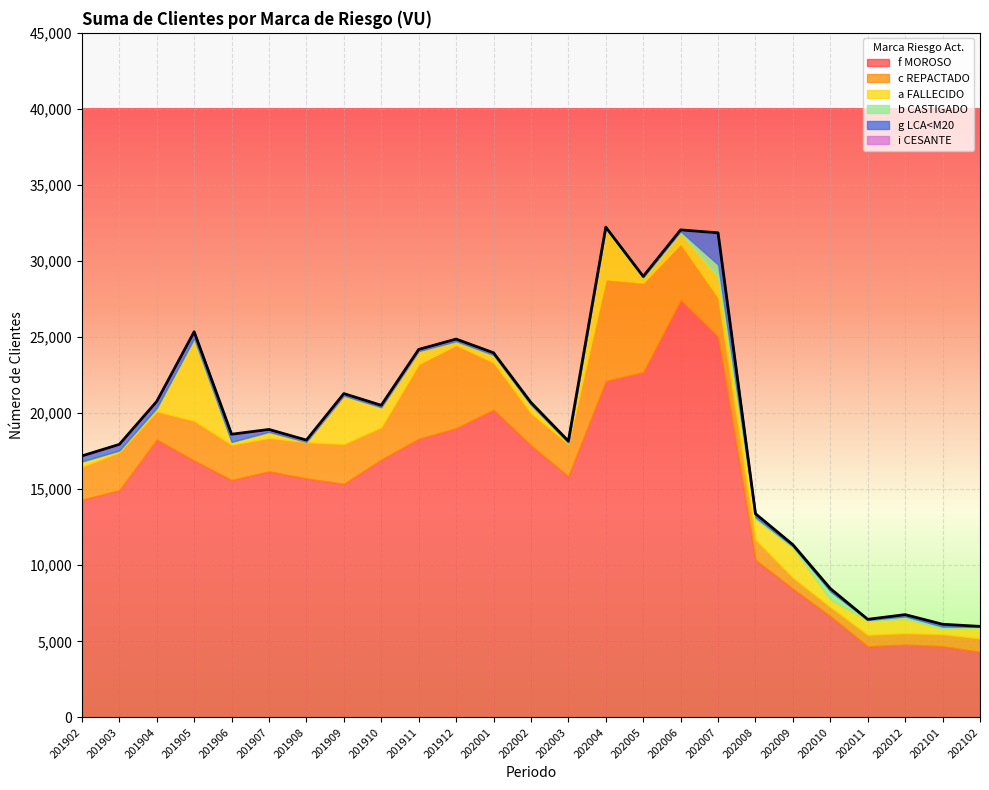

Is it true that a FALLECIDO equals 138 at 202001?

False